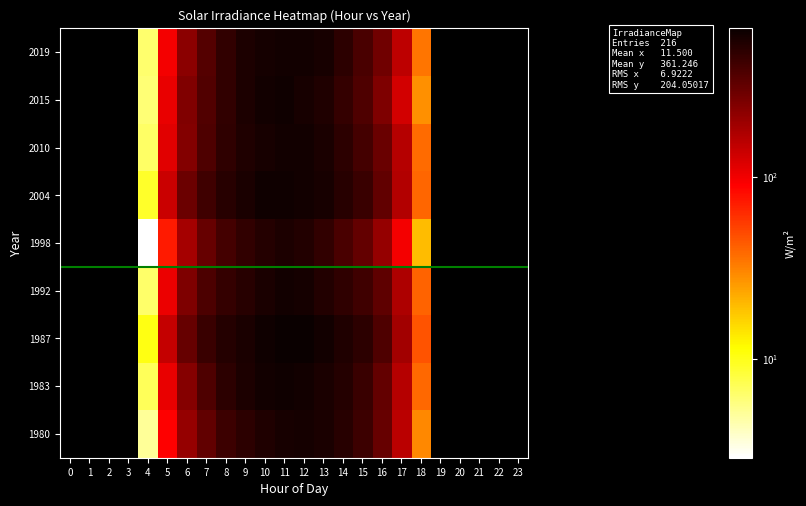

How many distinct data groups are displayed?

9